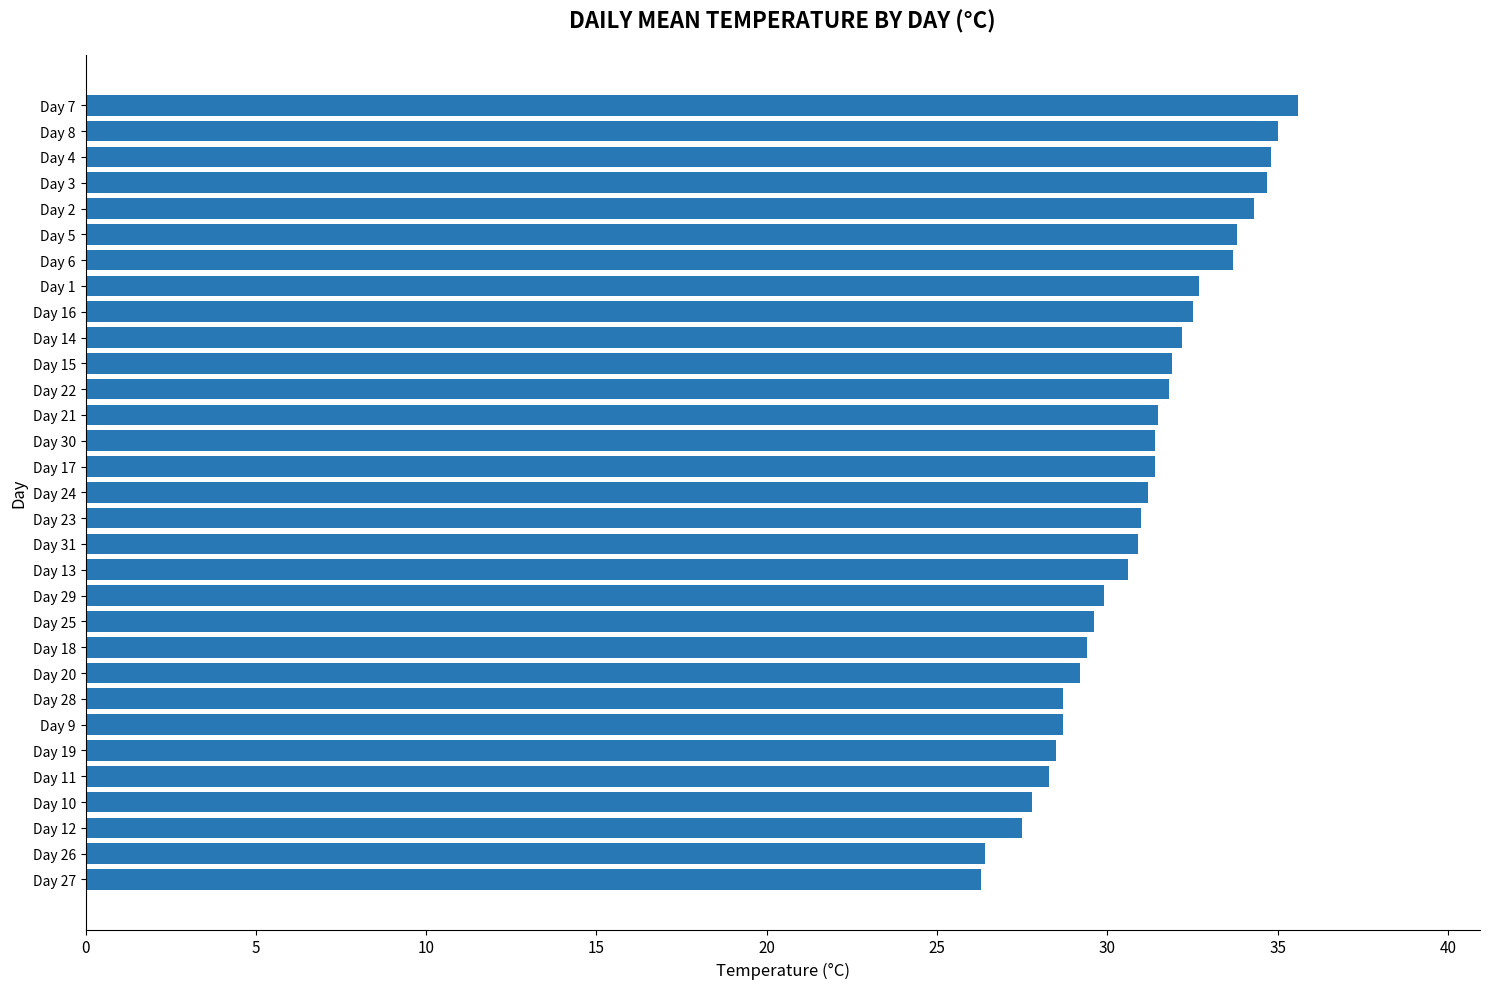

What is the sum of the values at Day 17 and Day 31?

62.3